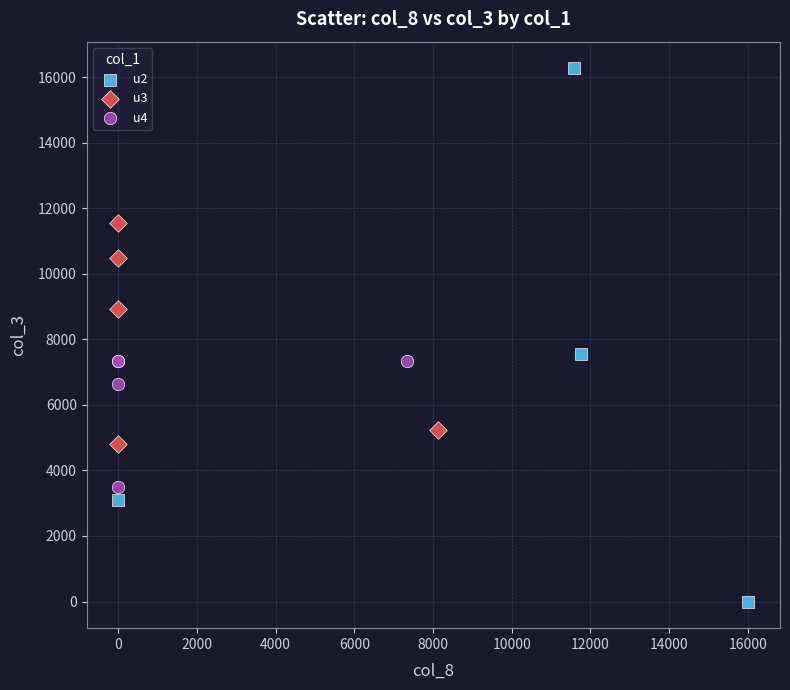

Which series reaches the minimum Y coordinate?

u2